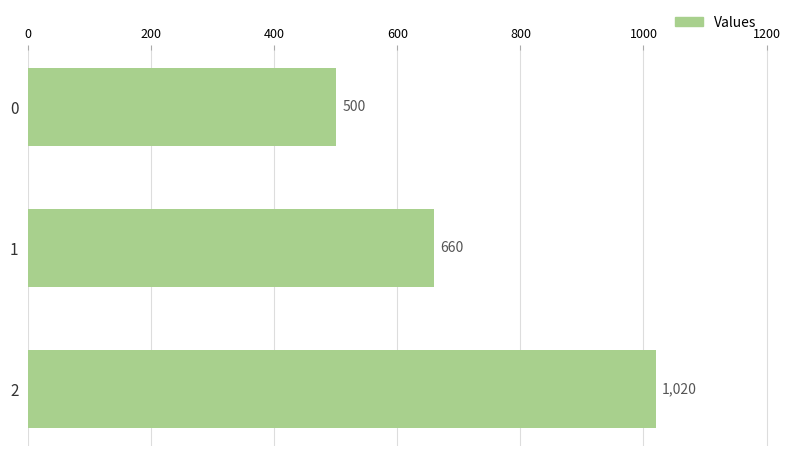

What is the ratio of the value at 1 to the value at 0?

1.3